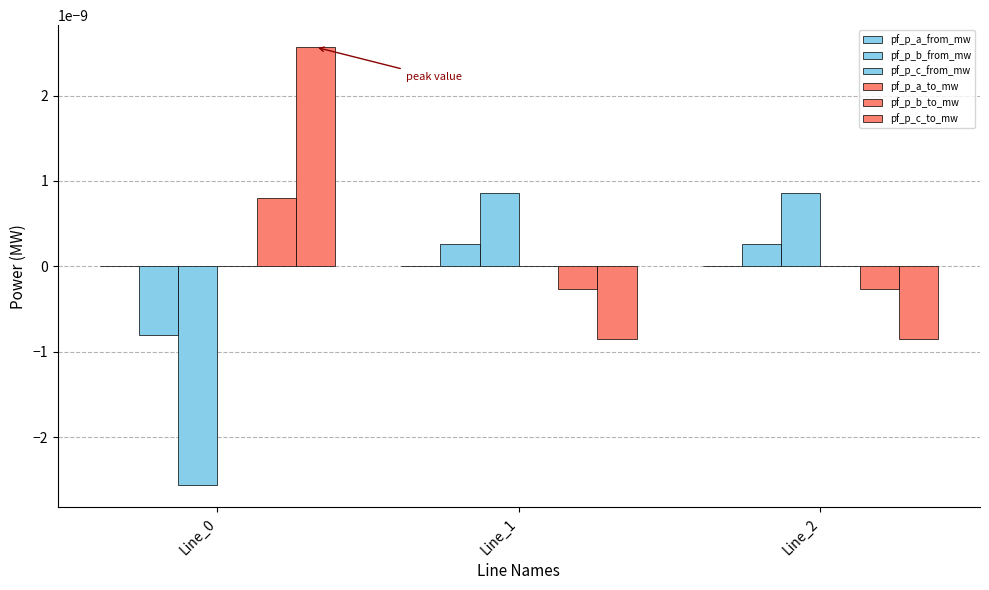

Are the bars horizontal?

No